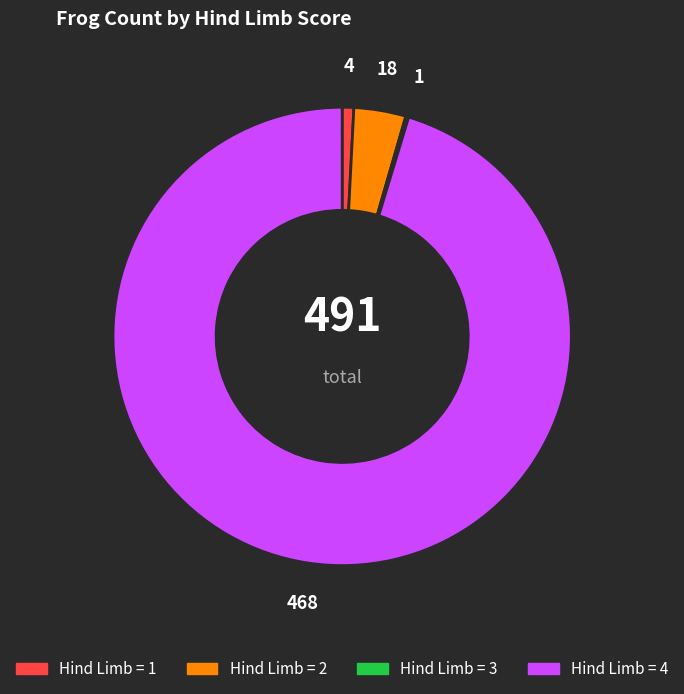

Is there any slice that represents more than half of the pie?

Yes